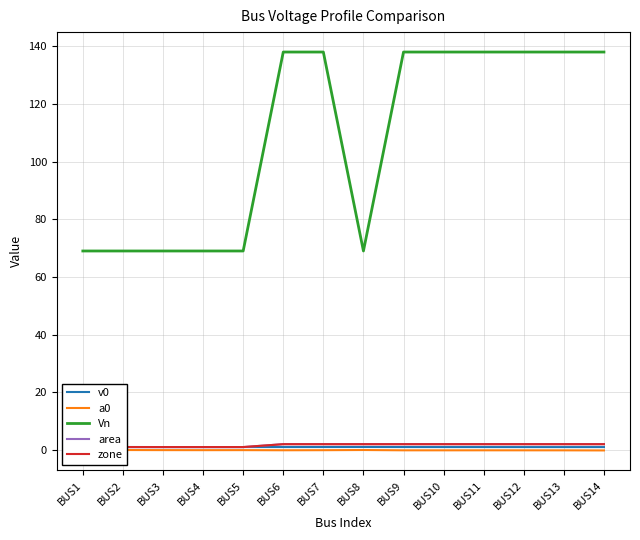

True or false: a0 and area cross at least once.

False